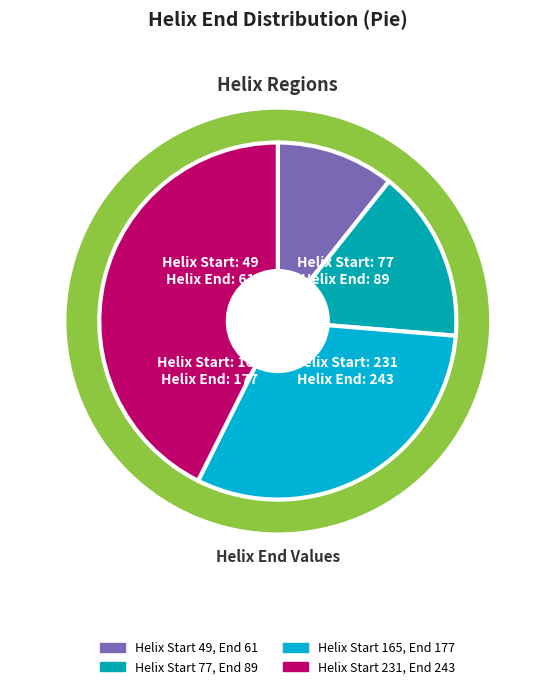

How many segments does this pie chart have?

4